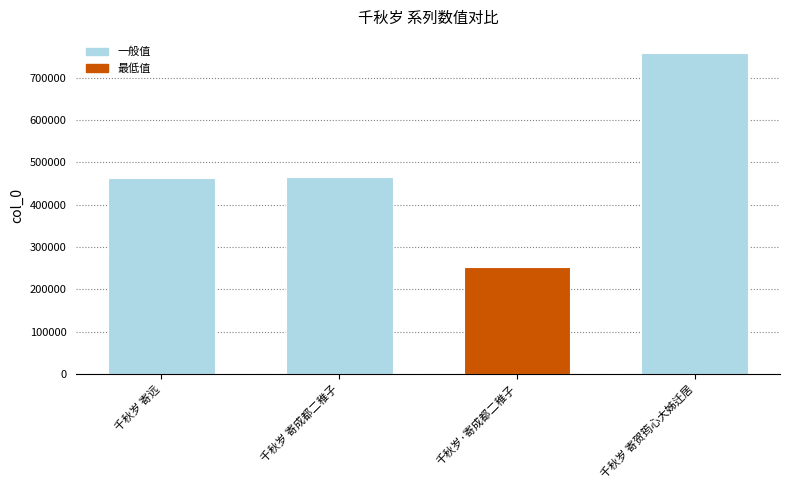

Are the bars grouped side by side (vs. stacked)?

No